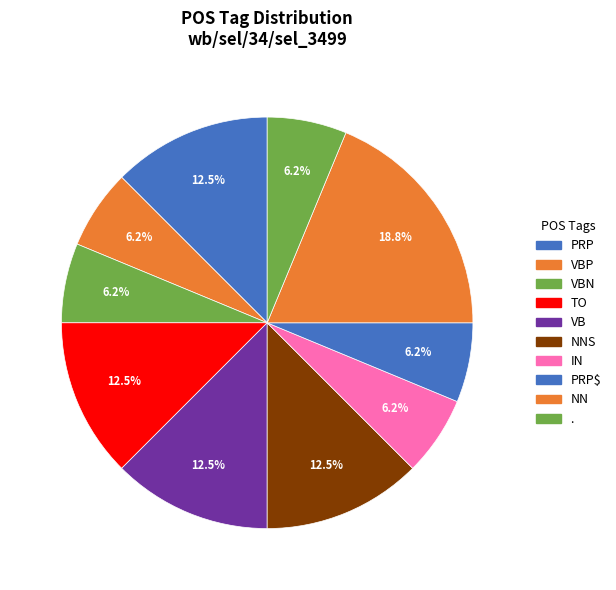

How many segments does this pie chart have?

10